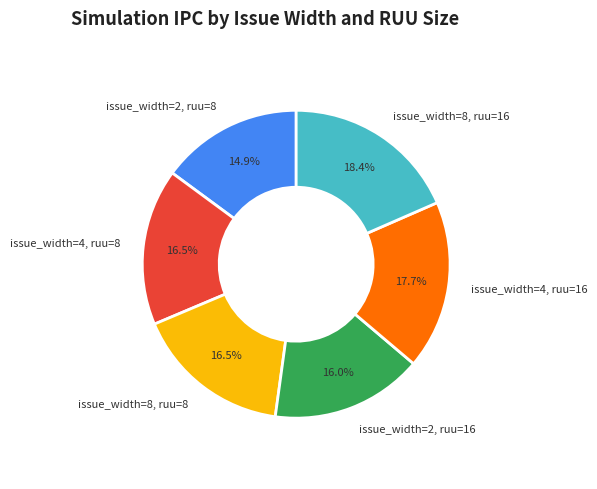

To the nearest percent, what is the difference between the largest and smallest slice percentages?

4%